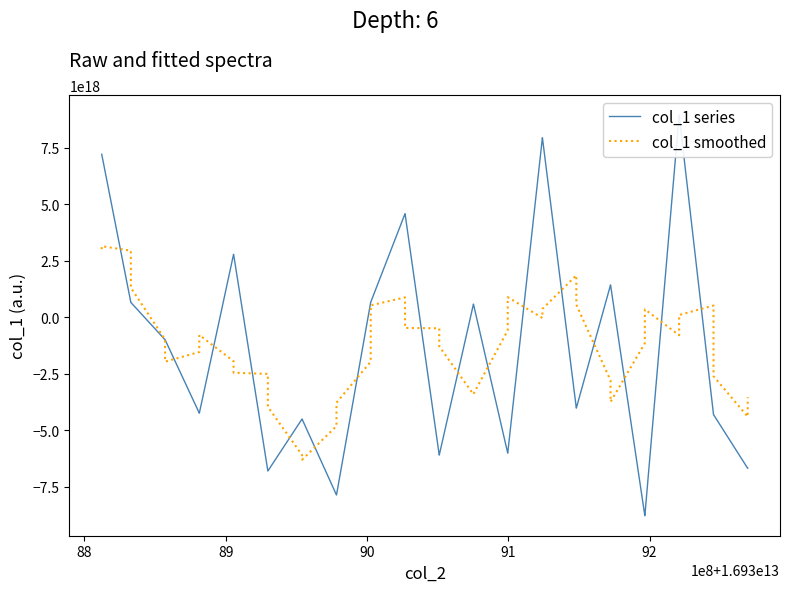

At how many categories does at least one series exceed 8663898961246166016?

2